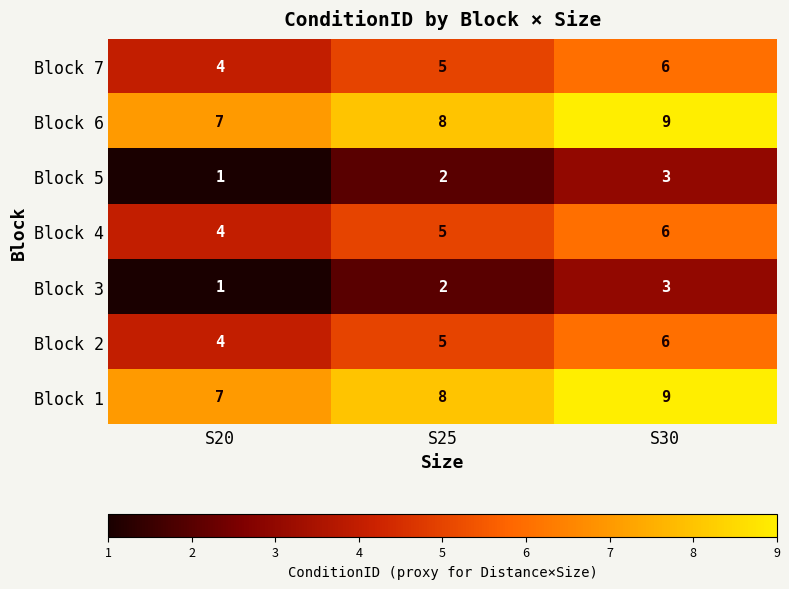

Reading left to right, what are all the values shown in this chart?

Block 7: S20=4	S25=5	S30=6
Block 6: S20=7	S25=8	S30=9
Block 5: S20=1	S25=2	S30=3
Block 4: S20=4	S25=5	S30=6
Block 3: S20=1	S25=2	S30=3
Block 2: S20=4	S25=5	S30=6
Block 1: S20=7	S25=8	S30=9